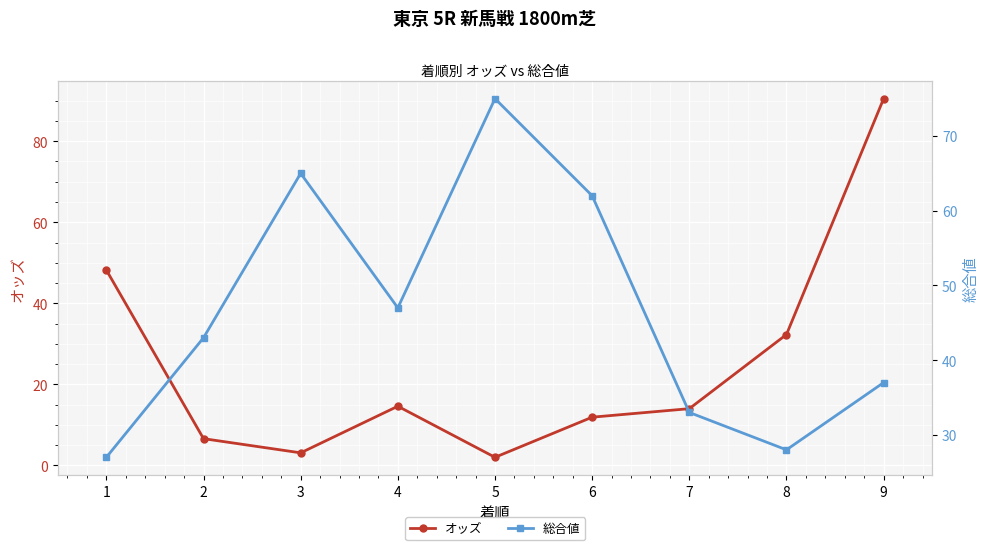

At which category is the sum across all series the highest?

9